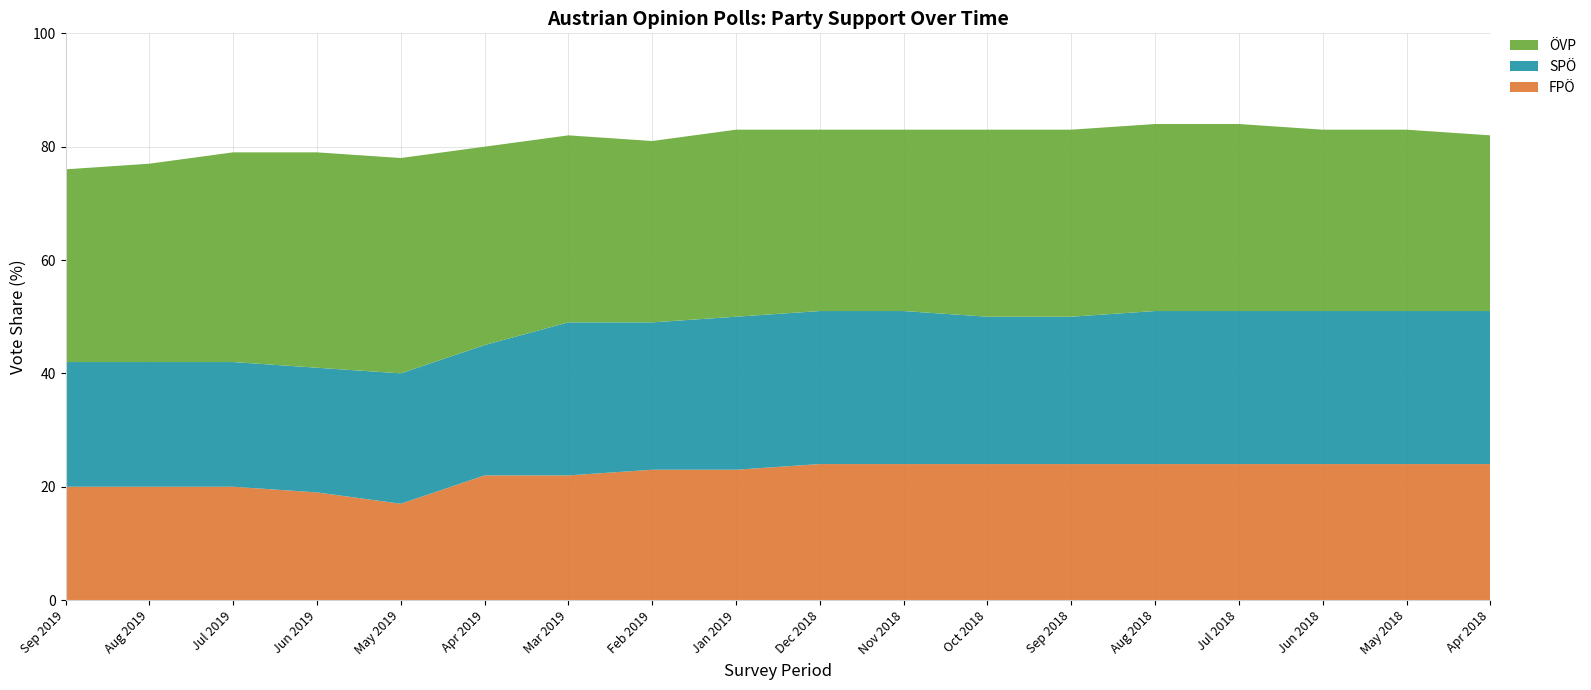

Reading right to left, what are all the values shown in this chart?

OVP: 31	32	32	33	33	33	33	32	32	33	32	33	35	38	38	37	35	34
SPO: 27	27	27	27	27	26	26	27	27	27	26	27	23	23	22	22	22	22
FPO: 24	24	24	24	24	24	24	24	24	23	23	22	22	17	19	20	20	20